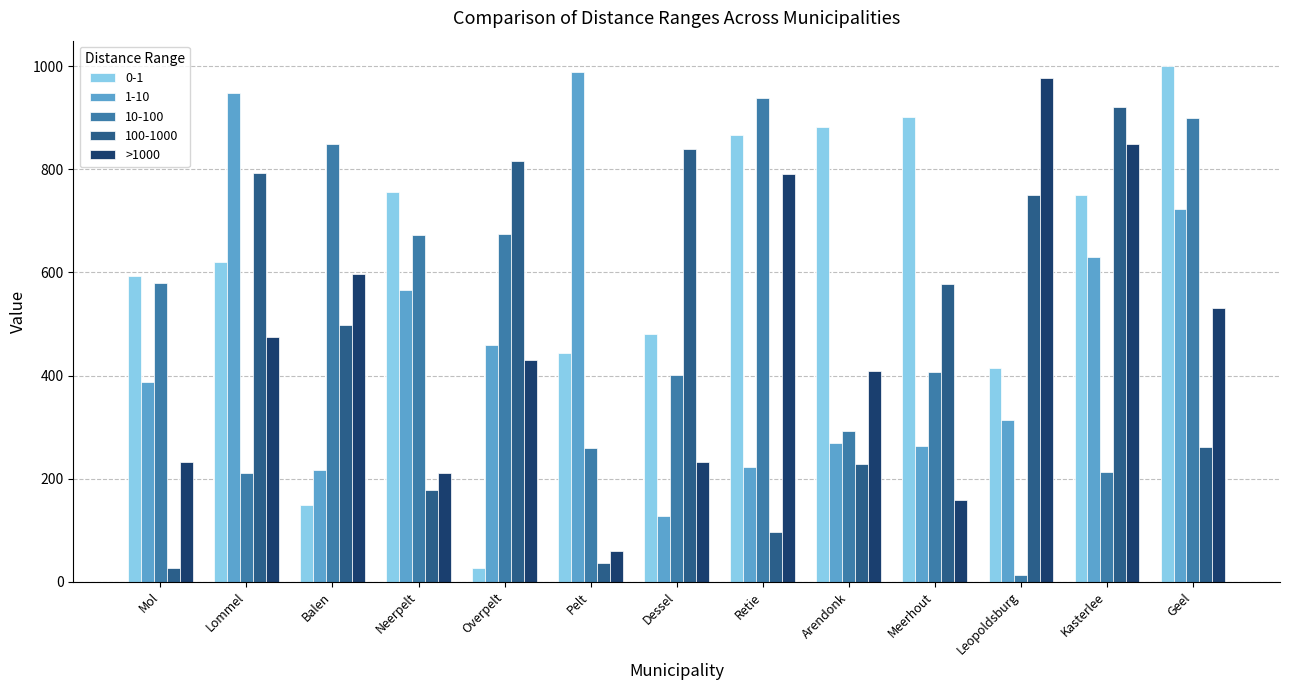

True or false: 1-10 has a value of 224 at Overpelt.

False